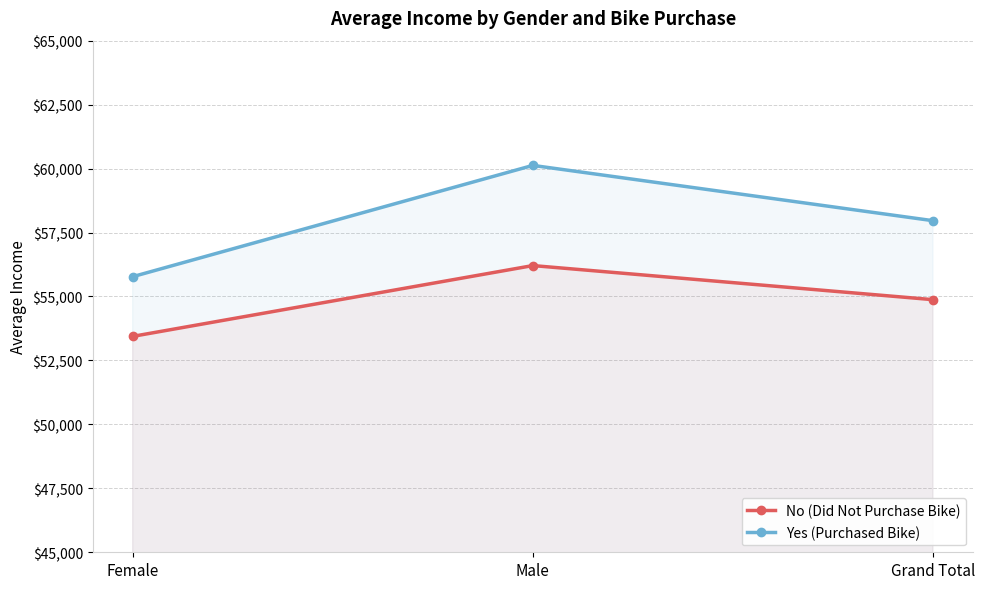

Reading left to right, list all the values displayed in this chart.

No (Did Not Purchase Bike): 53440.0	56208.2	54874.8
Yes (Purchased Bike): 55774.1	60124.0	57962.6